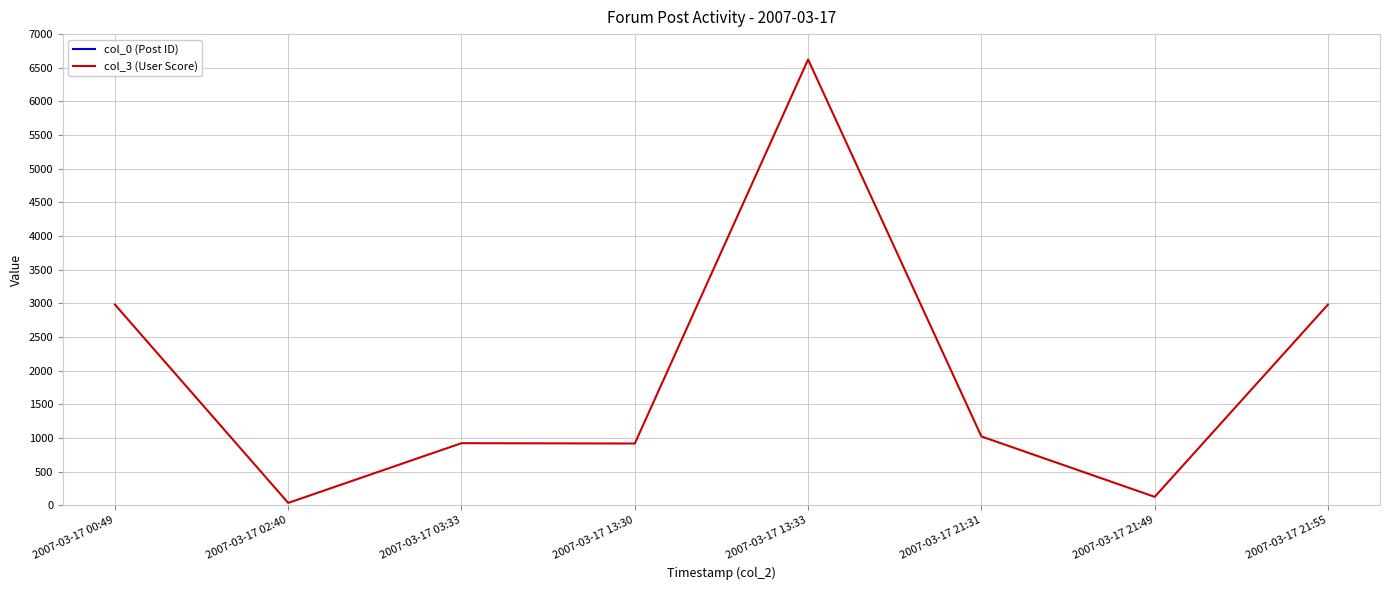

How many data points in col_0 (Post ID) are less than 48298?

4